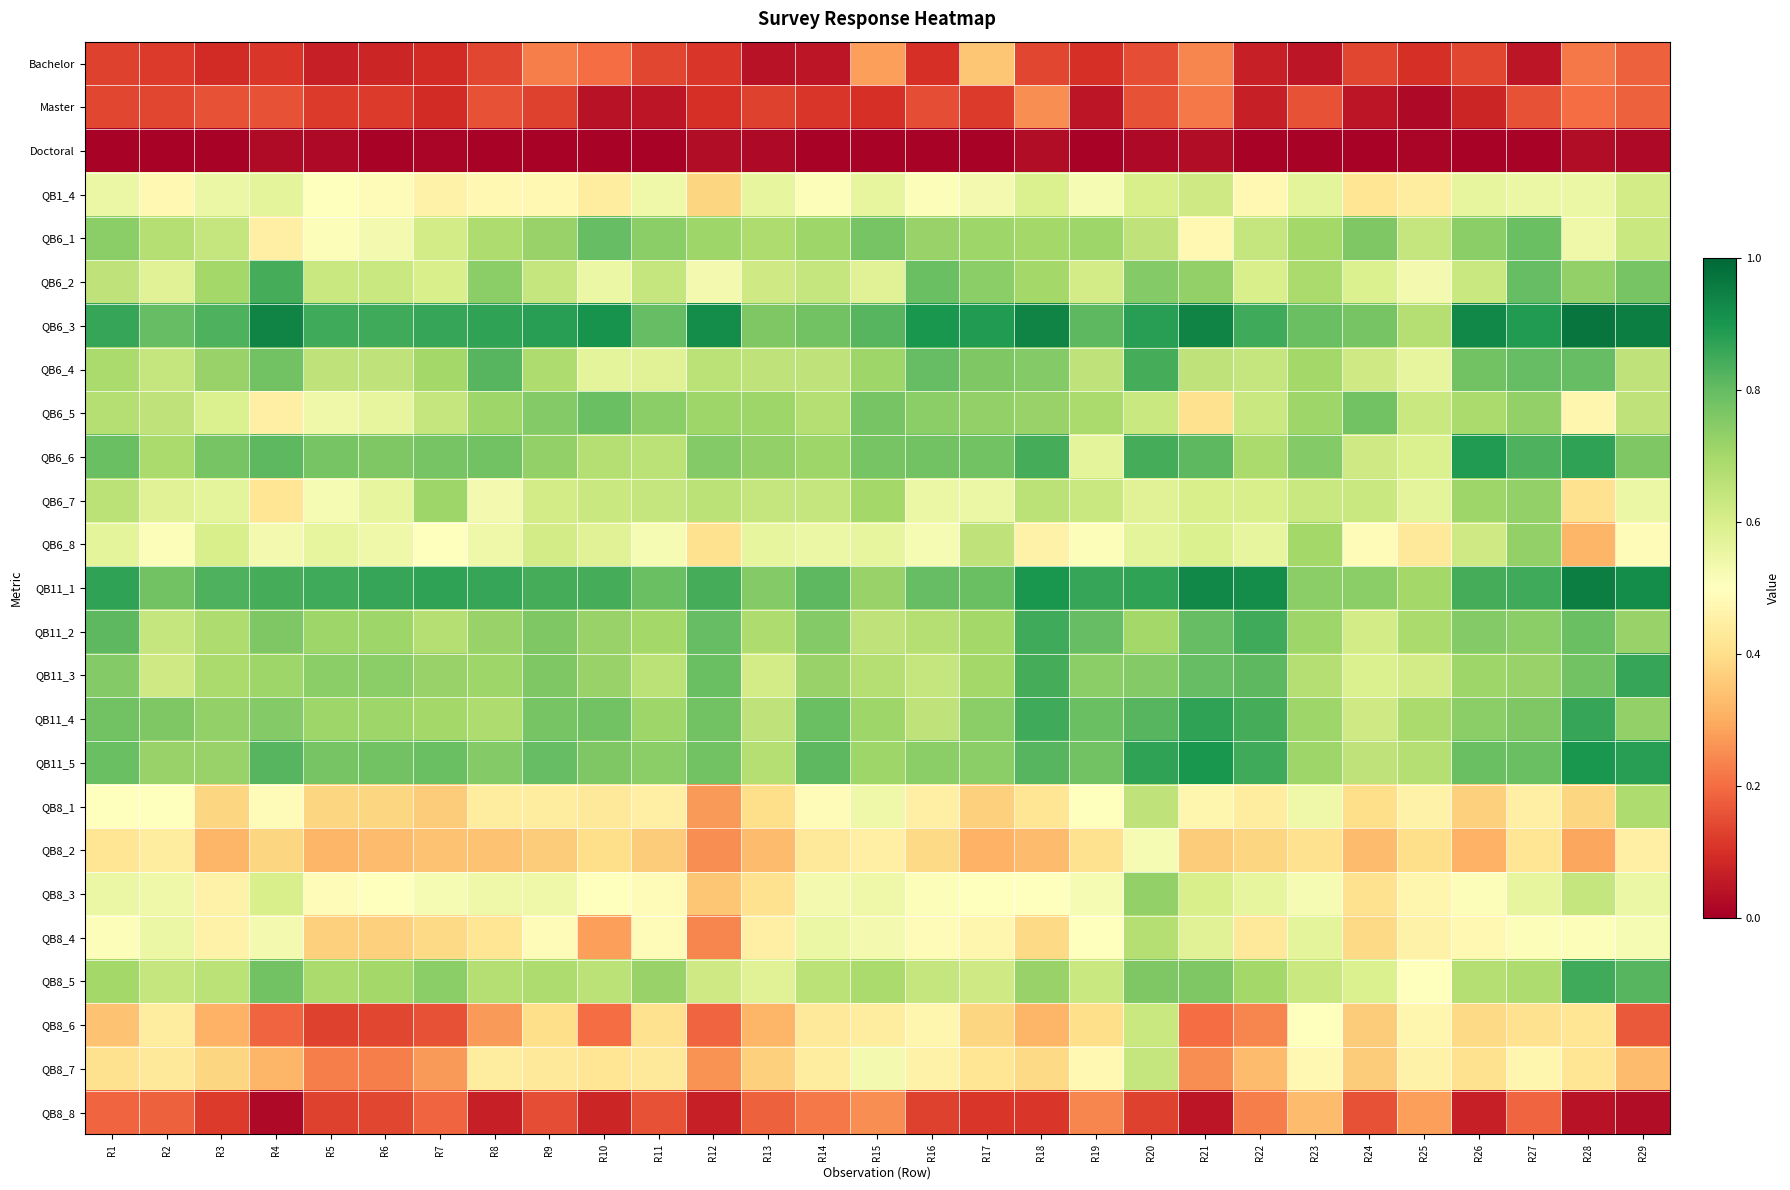

Rank the series by their maximum value, from highest to lowest.

QB6_3, QB11_1, QB11_5, QB6_6, QB11_4, QB11_3, QB11_2, QB8_5, QB6_2, QB6_4, QB6_1, QB6_5, QB6_7, QB6_8, QB8_3, QB8_1, QB8_4, QB8_7, QB8_6, QB1_4, QB8_2, Bachelor, QB8_8, Master, Doctoral